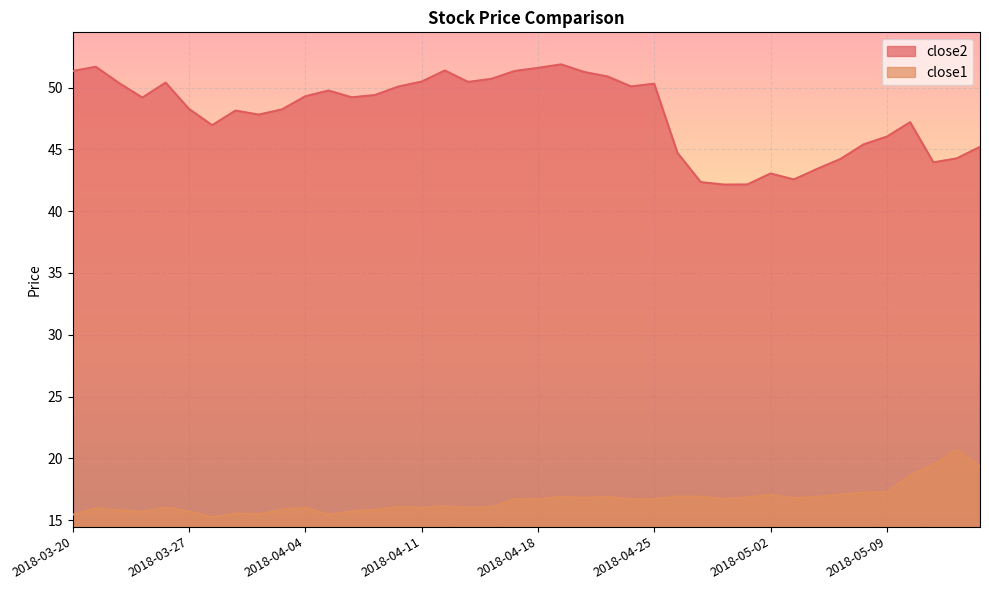

Count the number of data series in this chart.

2